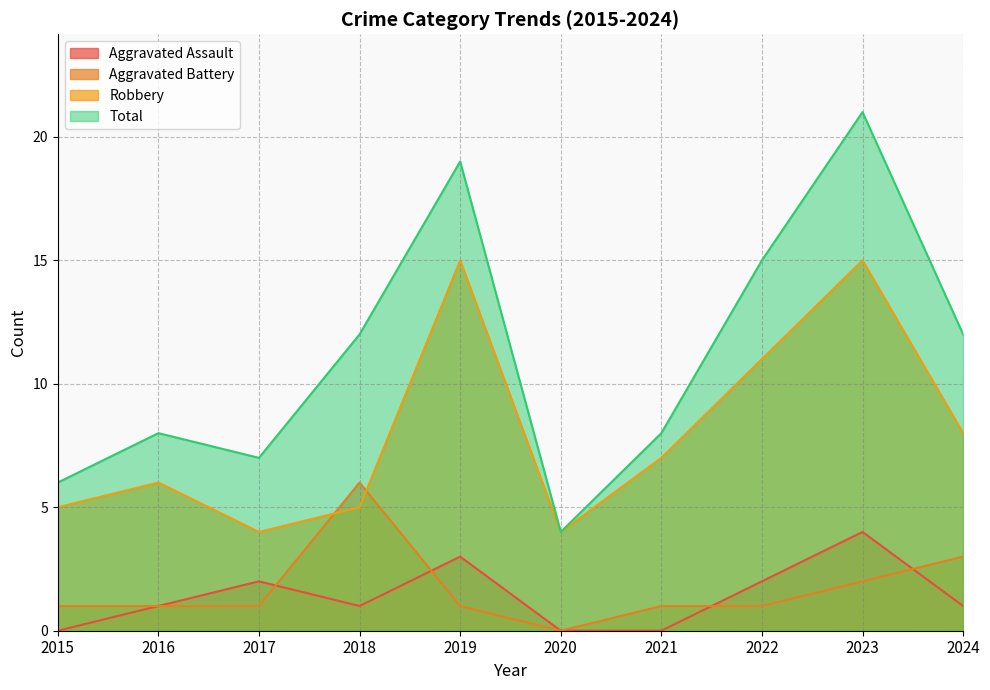

Reading right to left, list all the values displayed in this chart.

Aggravated Assault: 2024=1	2023=4	2022=2	2021=0	2020=0	2019=3	2018=1	2017=2	2016=1	2015=0
Aggravated Battery: 2024=3	2023=2	2022=1	2021=1	2020=0	2019=1	2018=6	2017=1	2016=1	2015=1
Robbery: 2024=8	2023=15	2022=11	2021=7	2020=4	2019=15	2018=5	2017=4	2016=6	2015=5
Total: 2024=12	2023=21	2022=15	2021=8	2020=4	2019=19	2018=12	2017=7	2016=8	2015=6